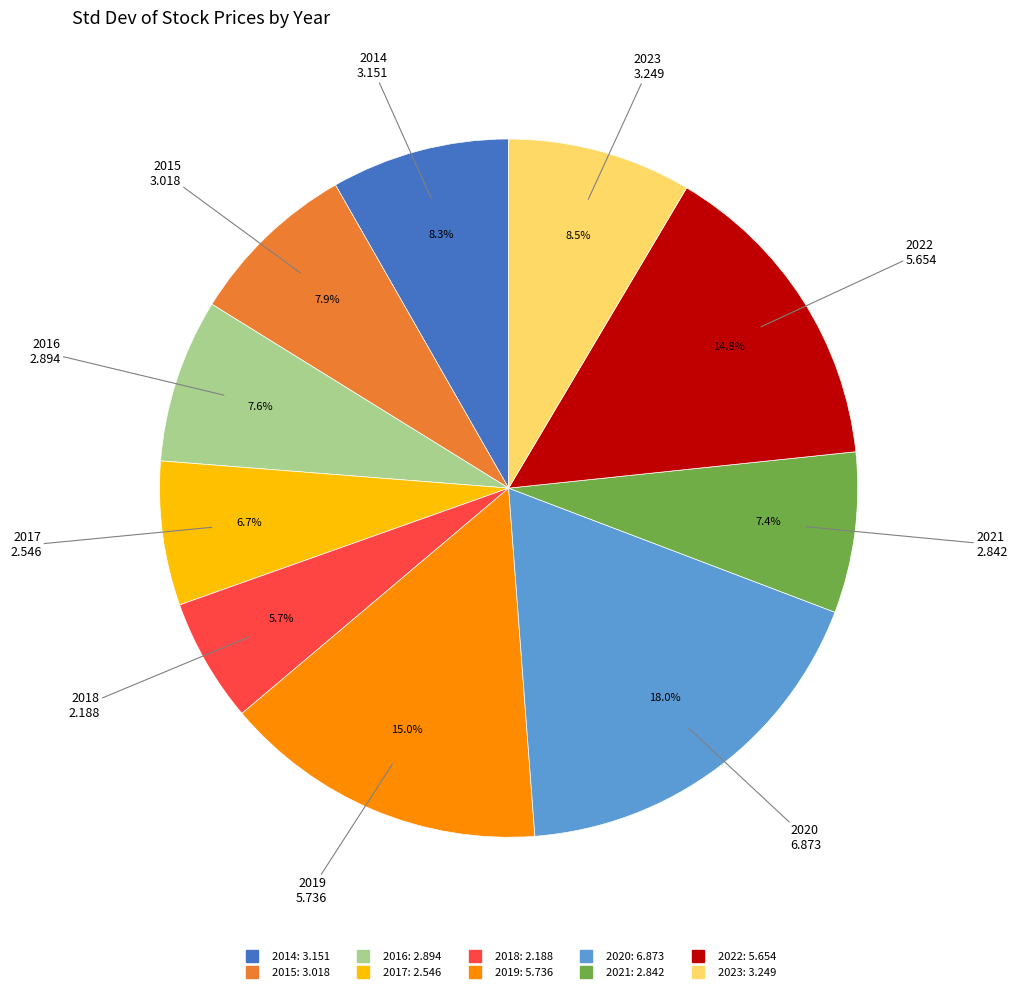

Which category has the smallest portion of the pie?

2018